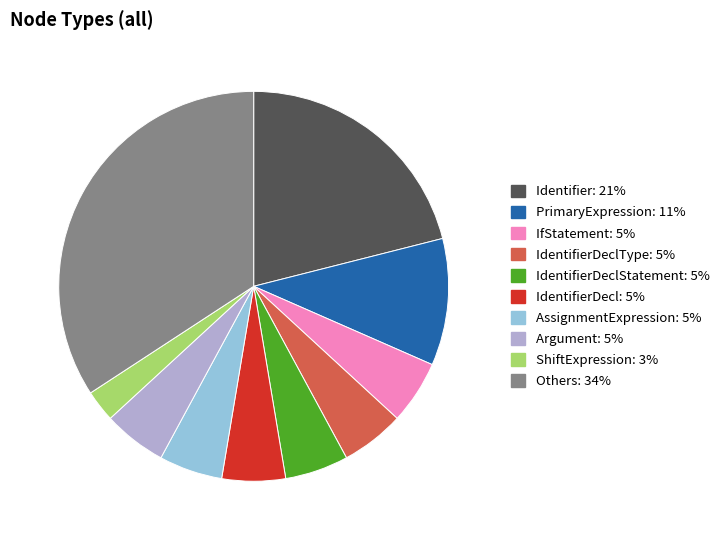

Does any single category account for the majority?

No